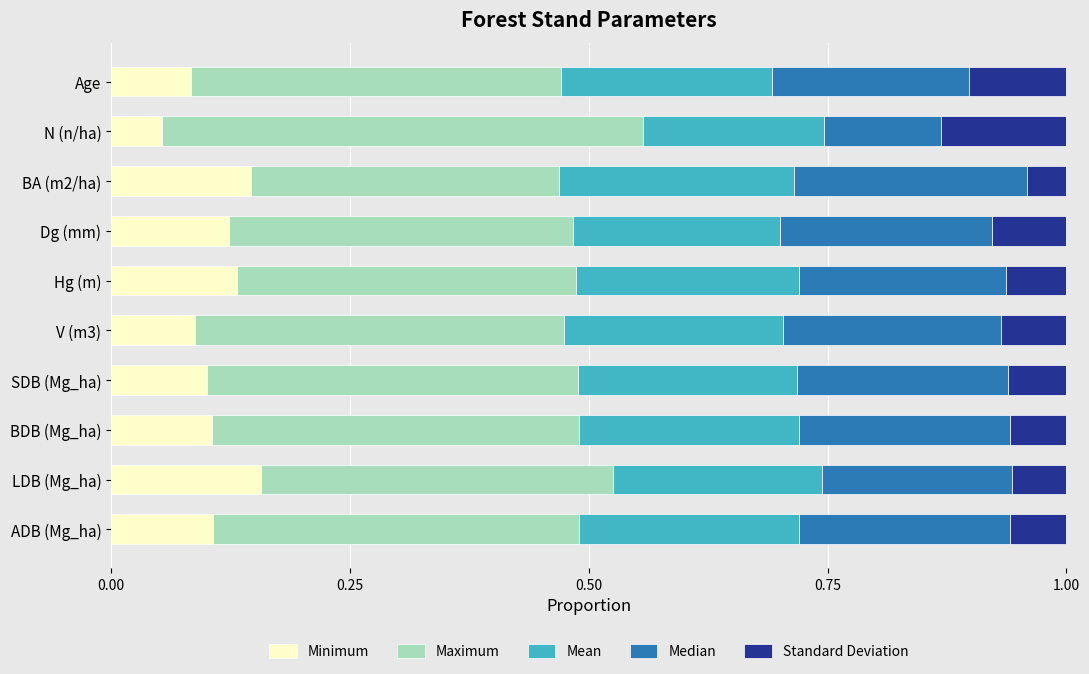

What is the total value across all series at LDB (Mg_ha)?

1.0